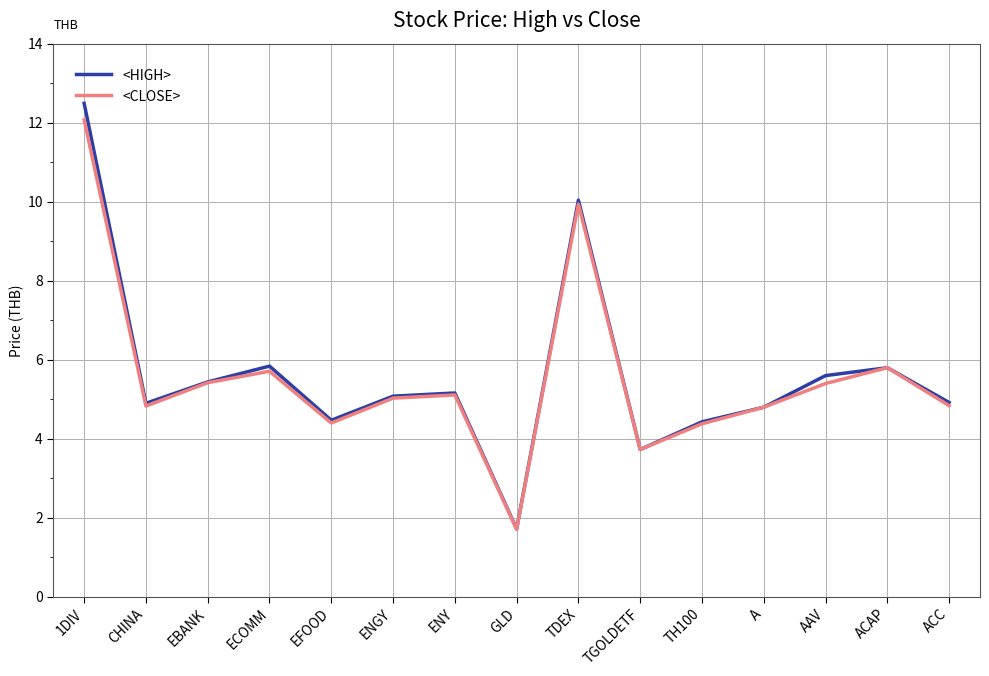

True or false: <HIGH> has a value of 5.4 at EBANK.

True